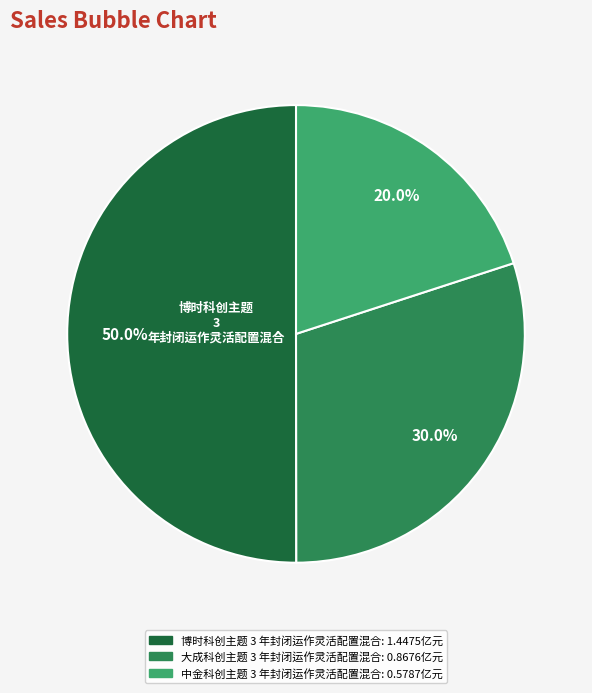

Approximately how many times larger is the value at 大成科创主题 3 年封闭运作灵活配置混合 compared to 博时科创主题 3 年封闭运作灵活配置混合?

0.6